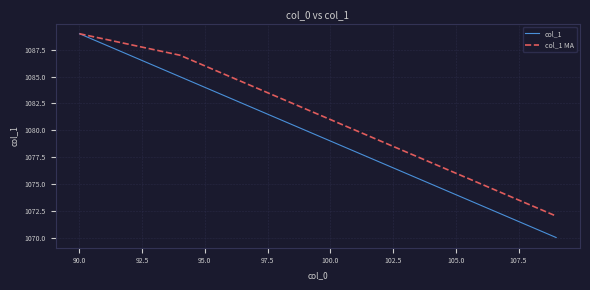

Which series has the largest range (max minus min)?

col_1